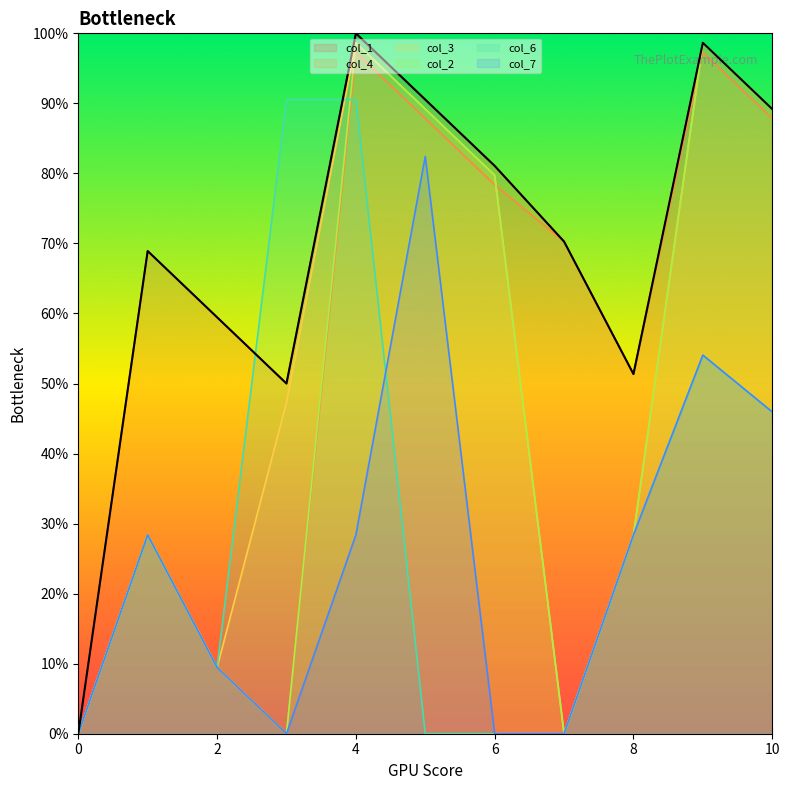

How many values in the col_6 series are below 28?

5